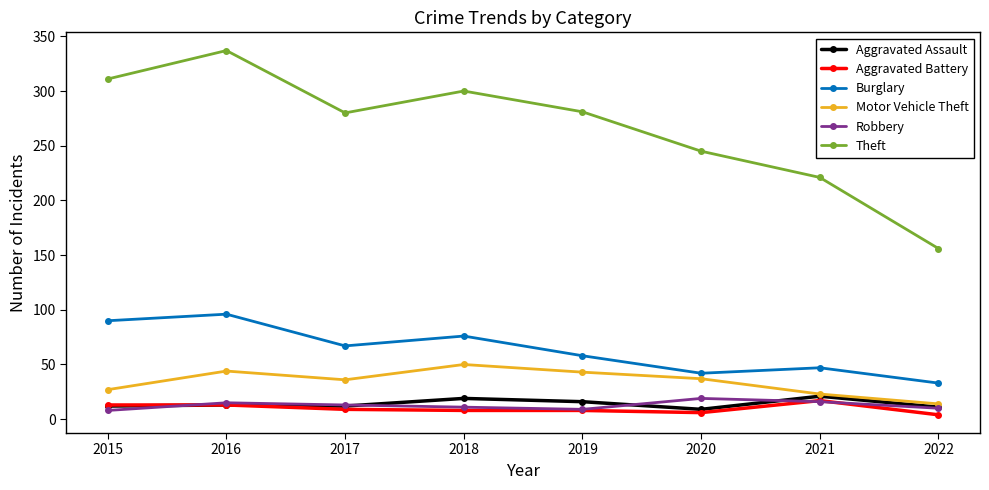

Which series has the largest range (max minus min)?

Theft